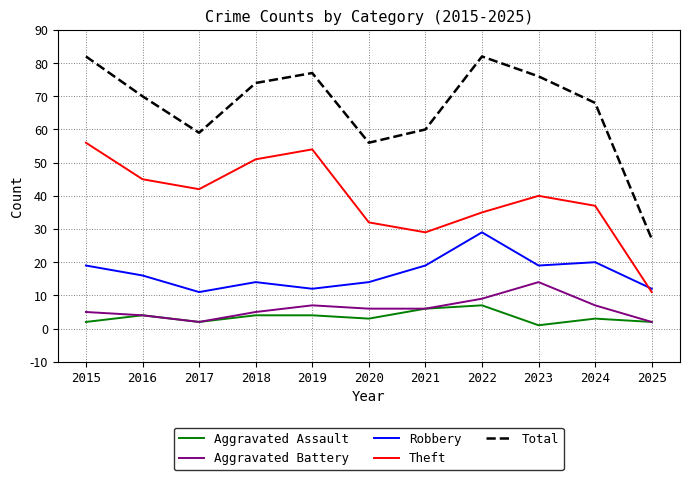

What is the spread (max minus min) of values at 2020?

53